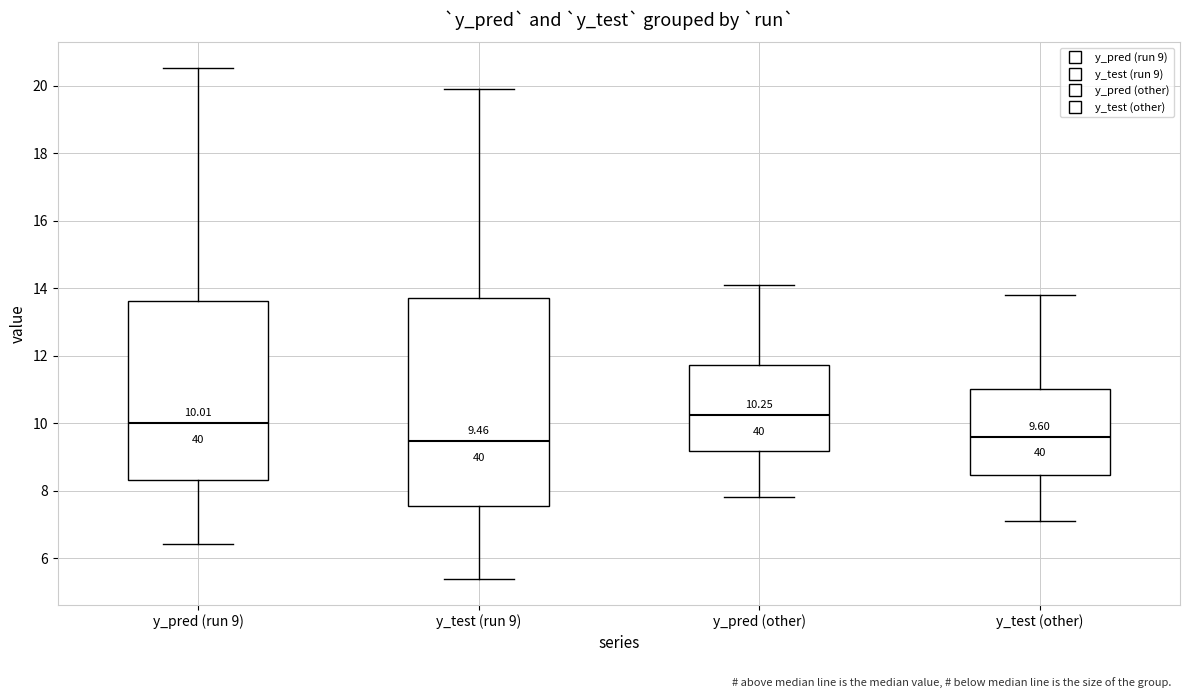

Comparing the boxes themselves (not the whiskers), which one is the tallest?

y_test (run 9)